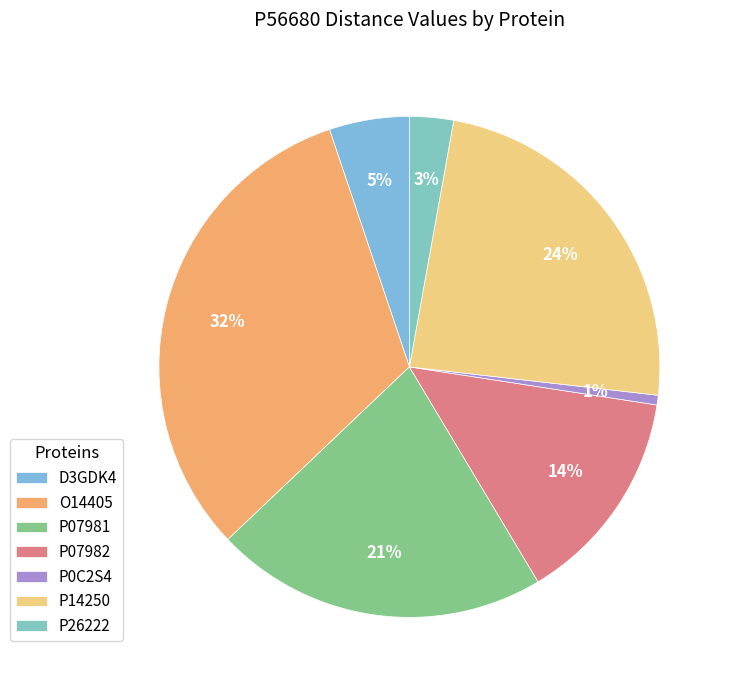

What is the largest slice in the pie chart?

O14405